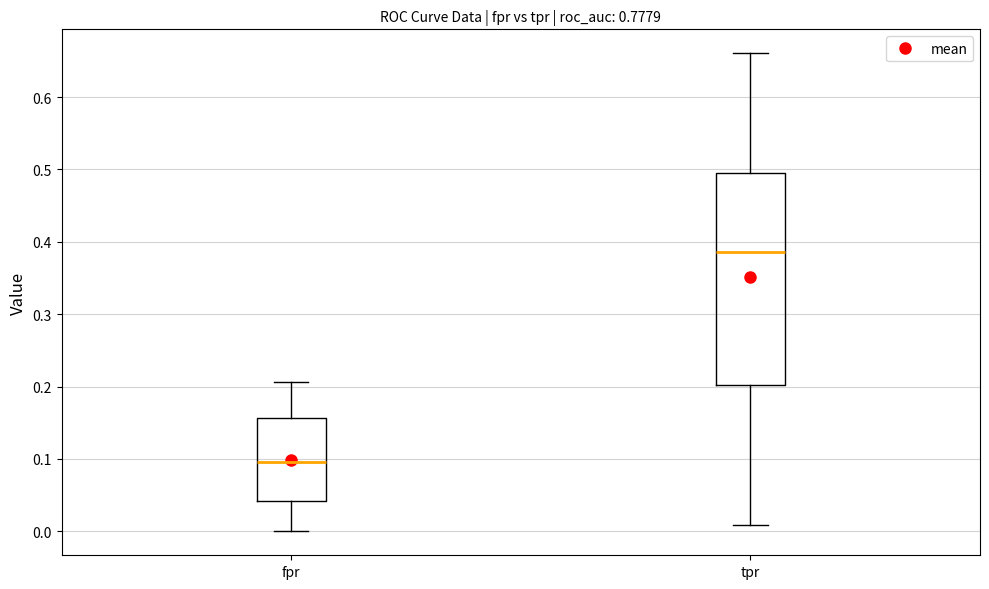

Where is the upper edge of the box for tpr on the y-axis? The values are not printed on the chart, so give them approximately, as read against the axis.

0.50